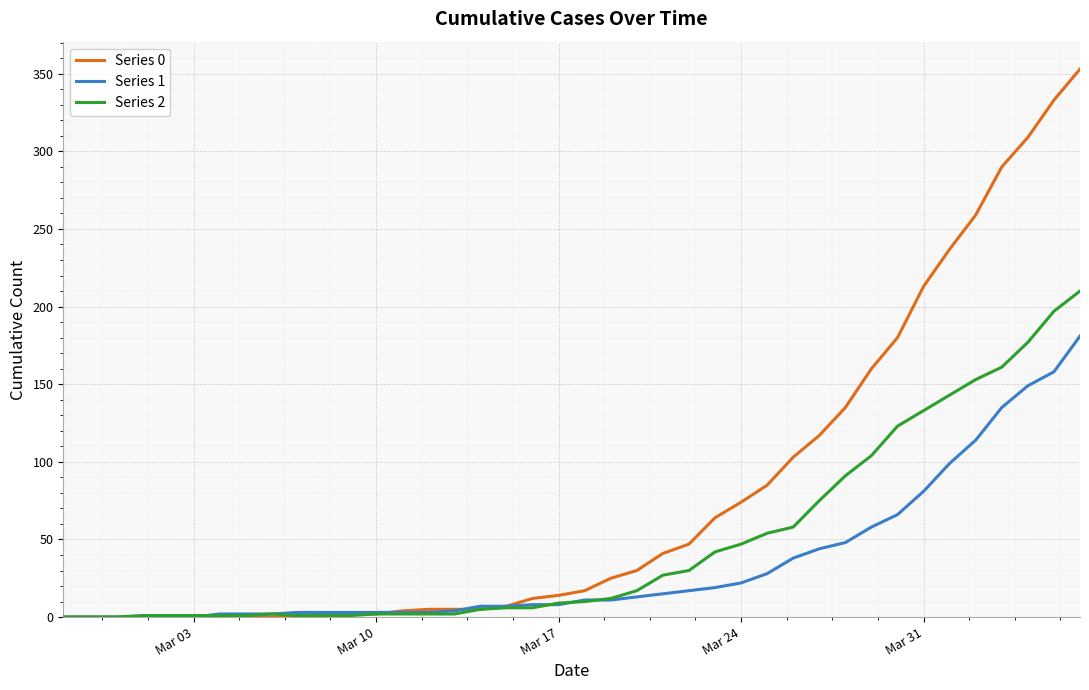

What is the maximum value shown in the chart?

353